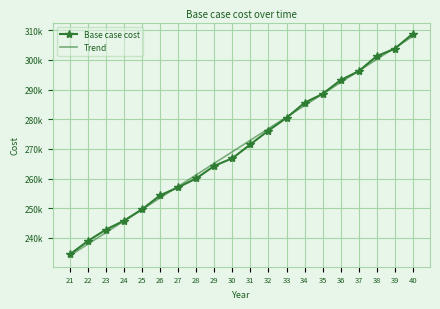

After their last crossing, which series has the higher values: Base case cost or Trend?

Base case cost